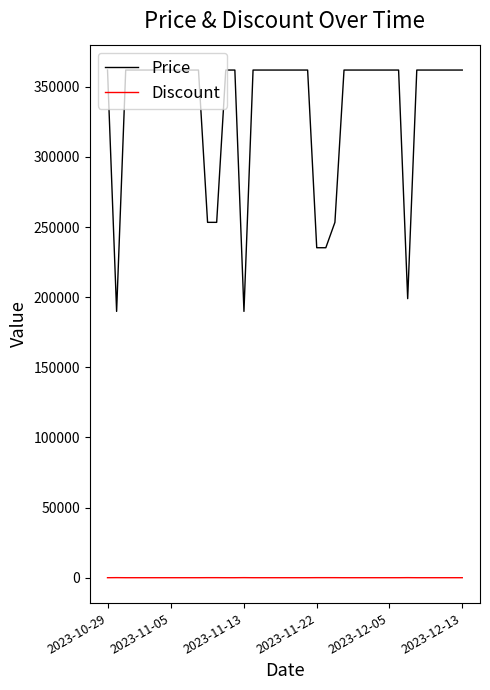

Rank the series by their average value, from highest to lowest.

Price, Discount